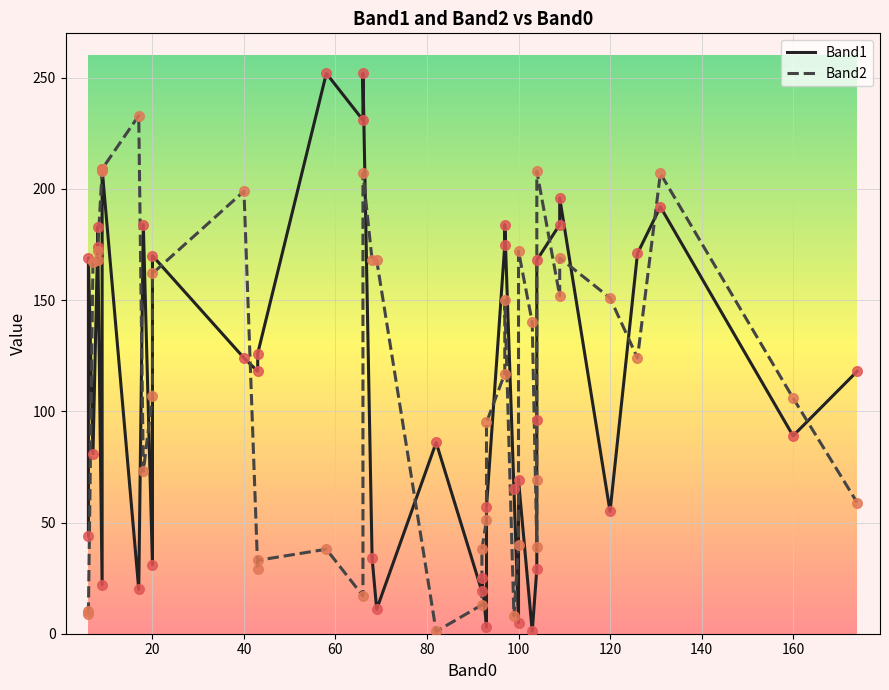

Which series has the widest spread of Y values?

Band1